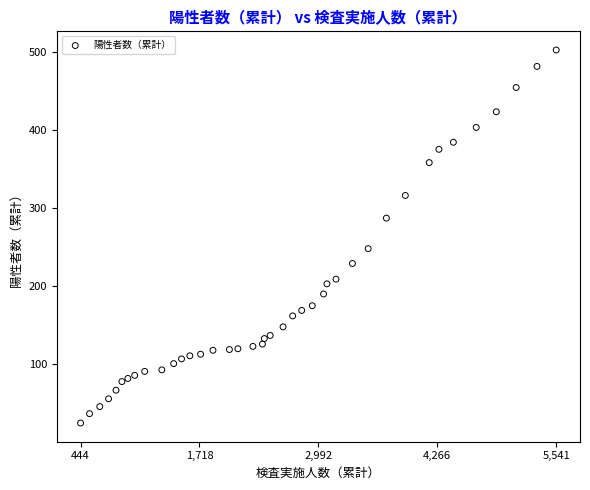

What is the range of X values (max minus min)?

5097